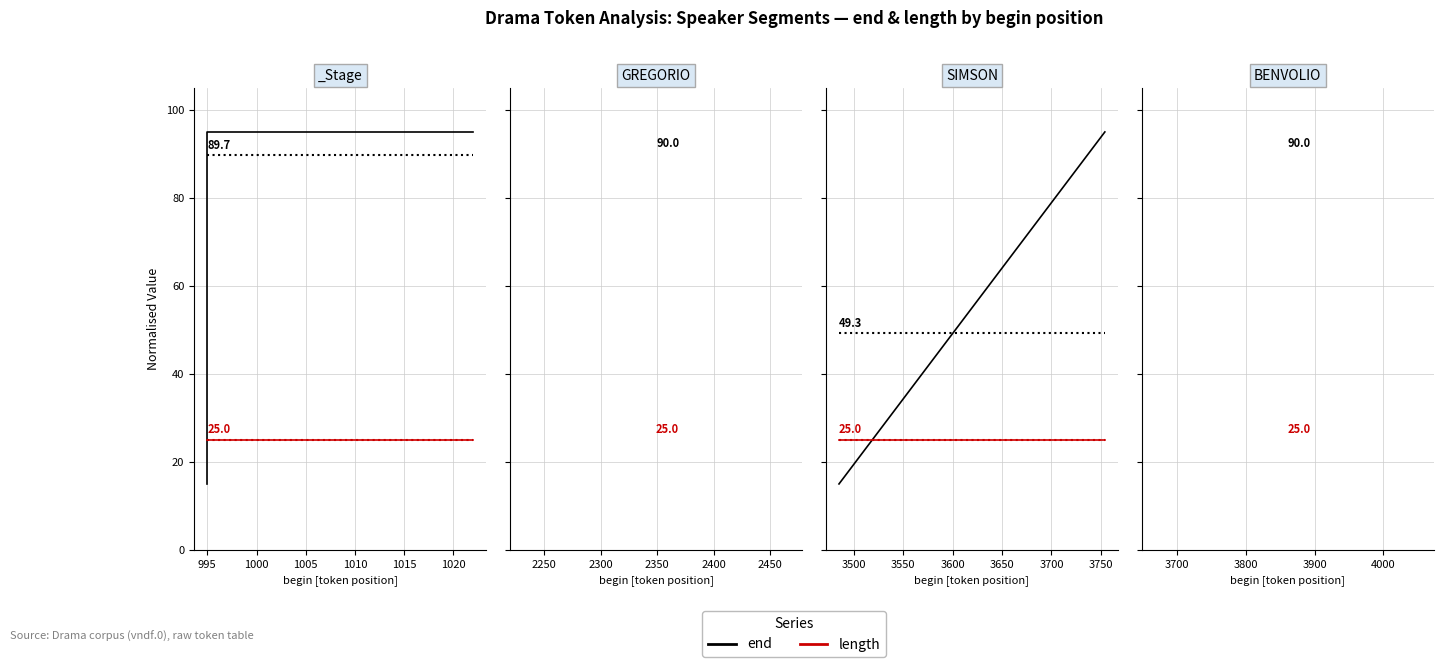

Which series has the largest total across all categories?

end